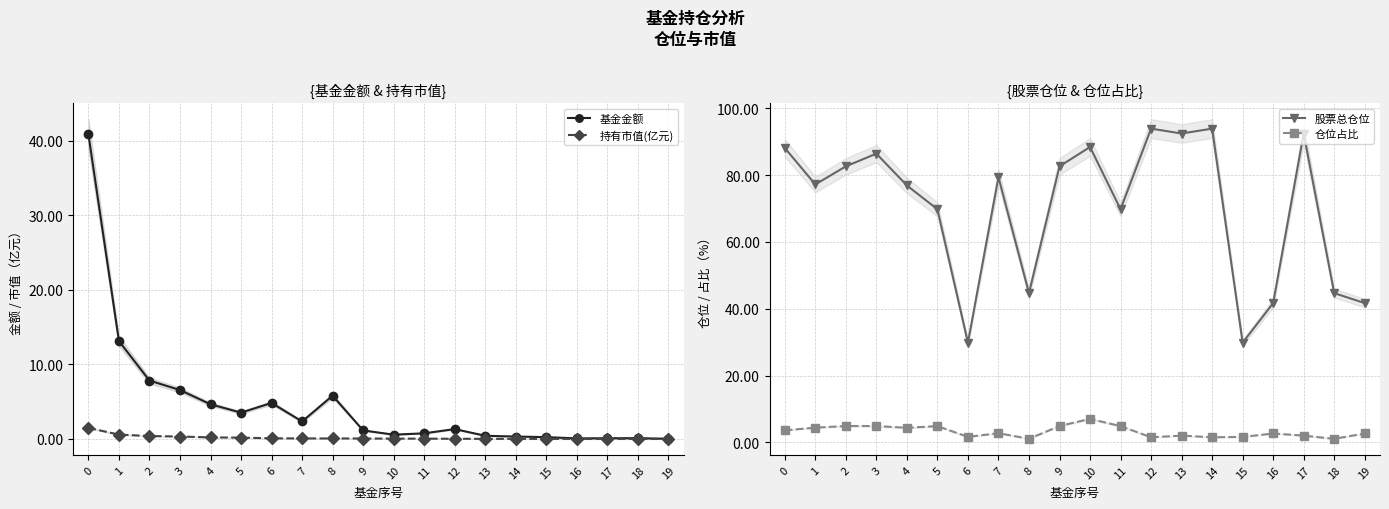

What is the maximum value shown in the chart?

93.9